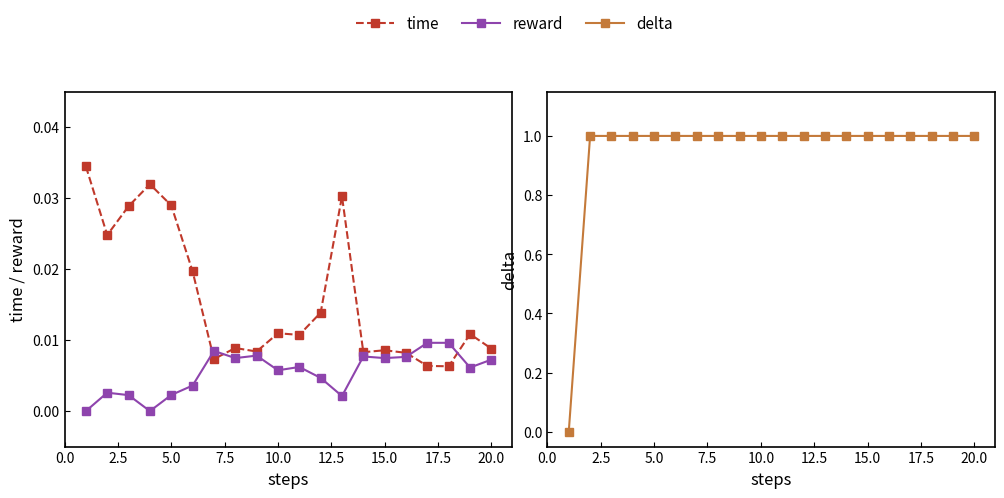

What are all the series names shown in the legend?

time, reward, delta